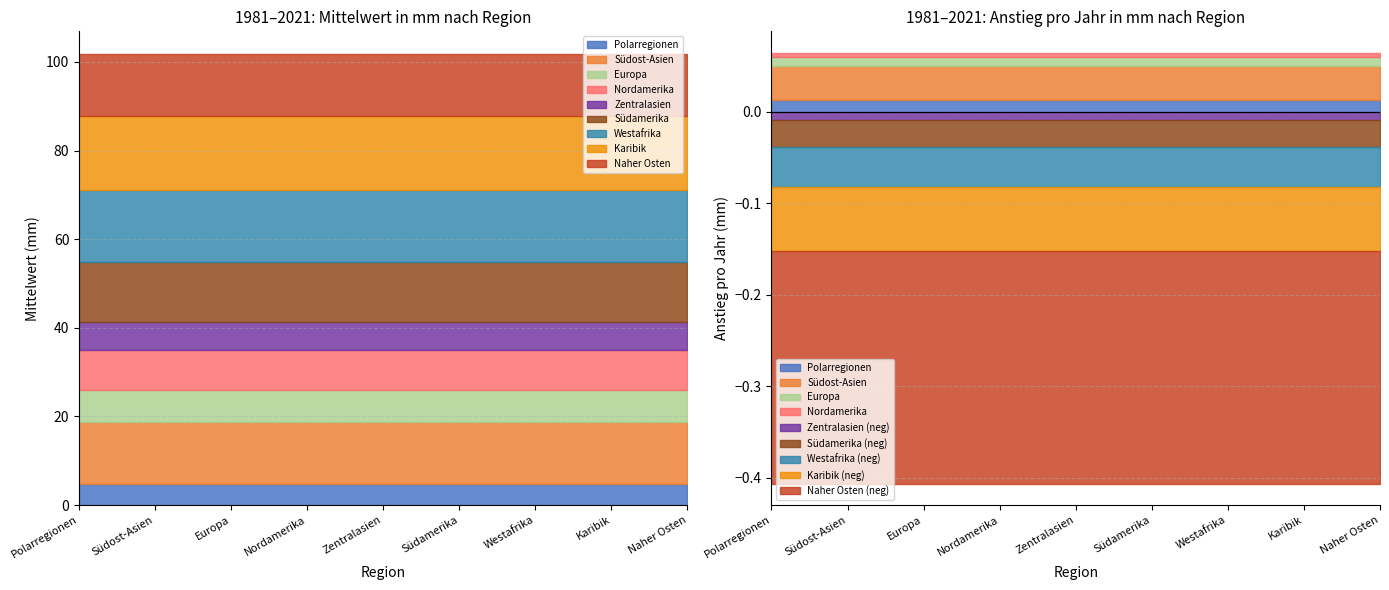

Reading left to right, list all the values displayed in this chart.

Mittelwert in mm: 4.8	14.0	7.3	9.0	6.3	13.5	16.1	16.7	14.1
Anstieg pro Jahr in mm: 0.0	0.0	0.0	0.0	-0.0	-0.0	-0.0	-0.1	-0.3